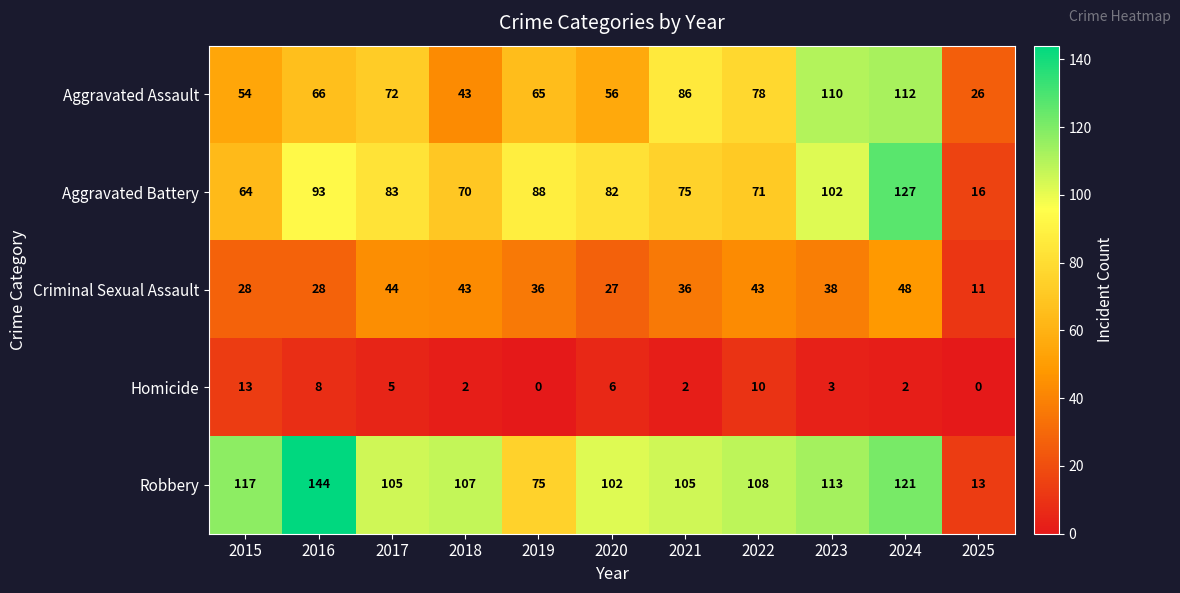

Between 2015 and 2016, which series saw the biggest shift?

Aggravated Battery